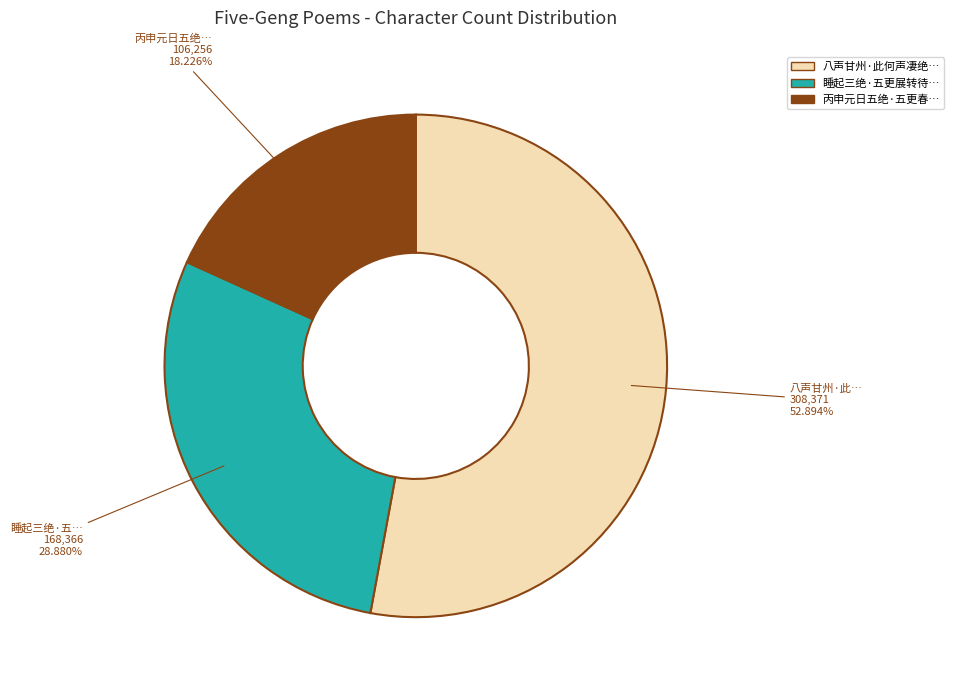

Is there any slice that represents more than half of the pie?

Yes